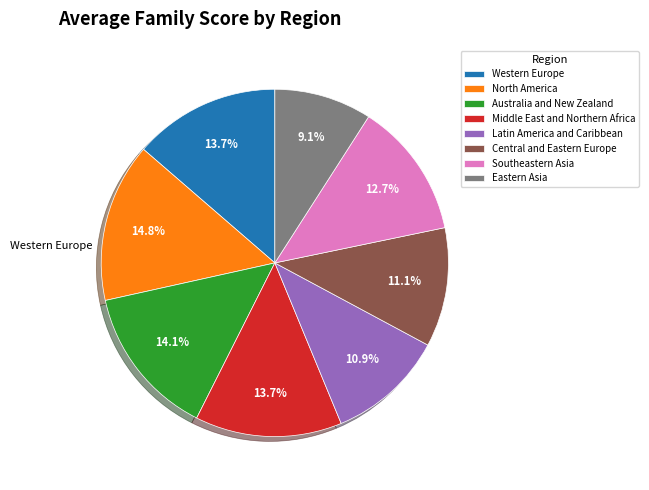

How many segments does this pie chart have?

8